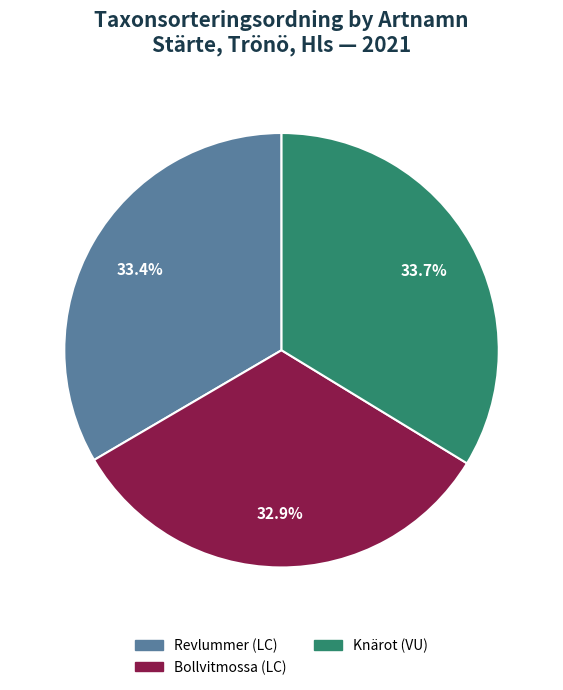

Combined, do Bollvitmossa (LC) and Revlummer (LC) account for over 50%?

Yes